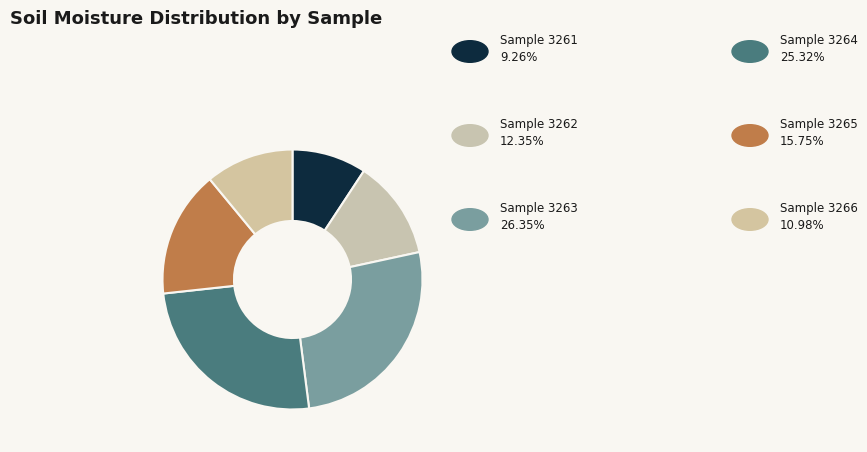

To the nearest percent, what is the average slice percentage?

17%